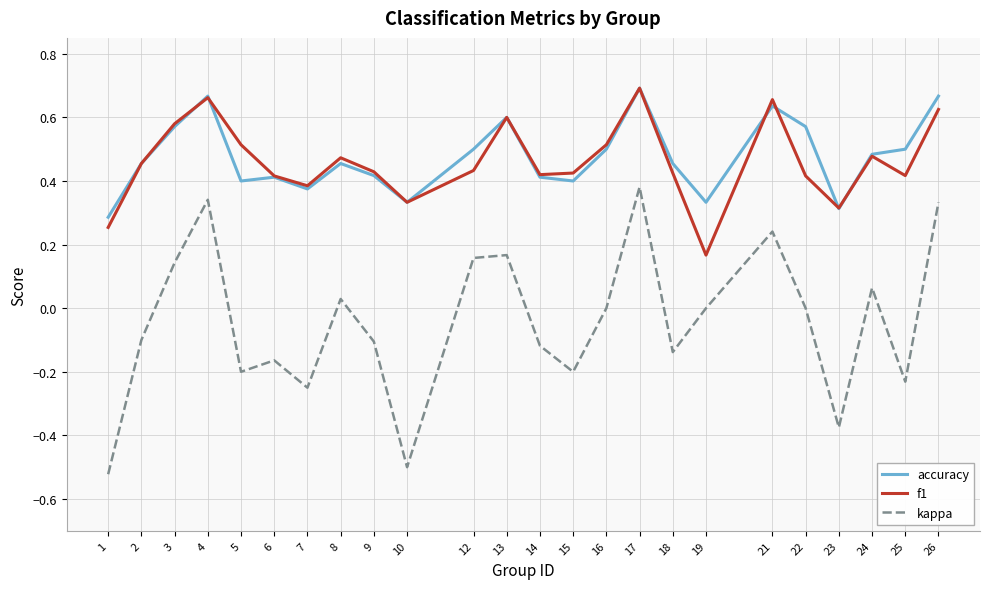

At which category does kappa reach its first local peak?

4